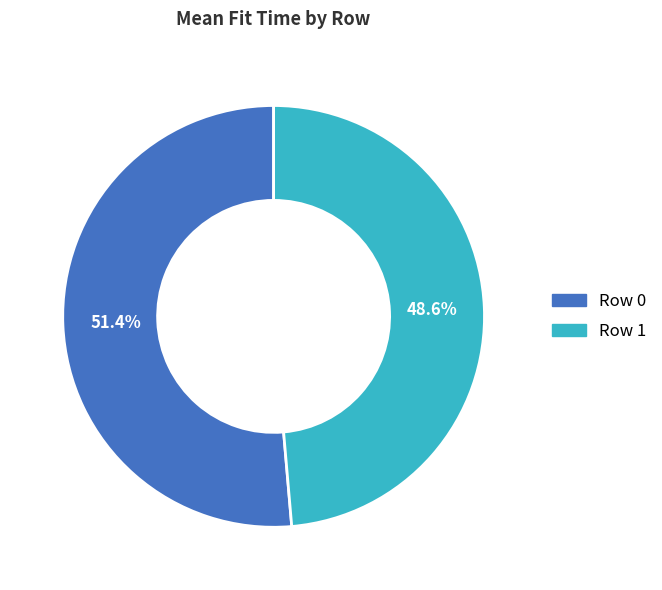

Which category has the smallest portion of the pie?

Row 1